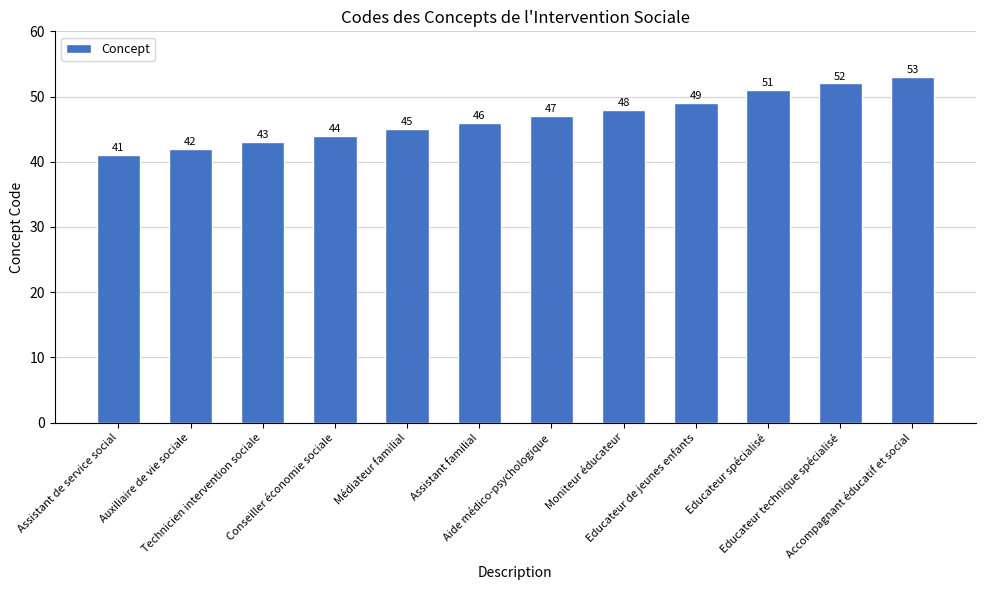

What is the value of the 12th bar from the left?

53